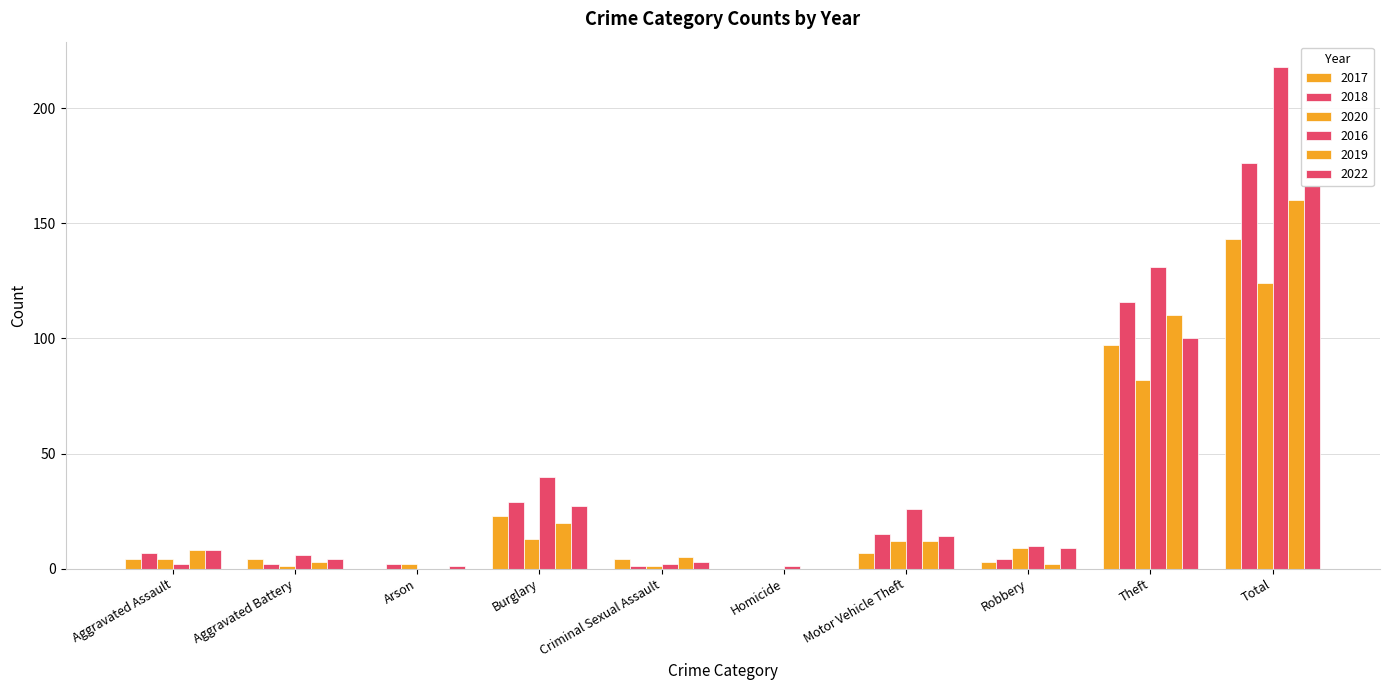

Reading left to right, extract all data points from this chart.

2017: Aggravated Assault=4	Aggravated Battery=4	Arson=0	Burglary=23	Criminal Sexual Assault=4	Homicide=0	Motor Vehicle Theft=7	Robbery=3	Theft=97	Total=143
2018: Aggravated Assault=7	Aggravated Battery=2	Arson=2	Burglary=29	Criminal Sexual Assault=1	Homicide=0	Motor Vehicle Theft=15	Robbery=4	Theft=116	Total=176
2020: Aggravated Assault=4	Aggravated Battery=1	Arson=2	Burglary=13	Criminal Sexual Assault=1	Homicide=0	Motor Vehicle Theft=12	Robbery=9	Theft=82	Total=124
2016: Aggravated Assault=2	Aggravated Battery=6	Arson=0	Burglary=40	Criminal Sexual Assault=2	Homicide=1	Motor Vehicle Theft=26	Robbery=10	Theft=131	Total=218
2019: Aggravated Assault=8	Aggravated Battery=3	Arson=0	Burglary=20	Criminal Sexual Assault=5	Homicide=0	Motor Vehicle Theft=12	Robbery=2	Theft=110	Total=160
2022: Aggravated Assault=8	Aggravated Battery=4	Arson=1	Burglary=27	Criminal Sexual Assault=3	Homicide=0	Motor Vehicle Theft=14	Robbery=9	Theft=100	Total=166